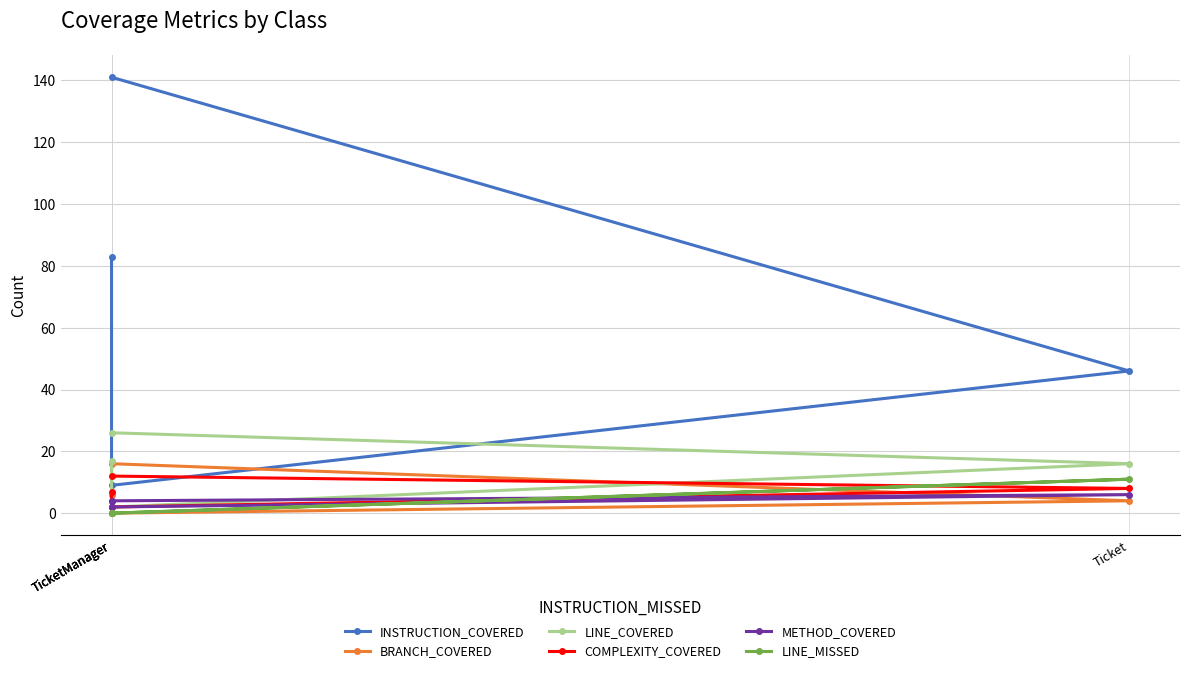

What is the sum of all LINE_MISSED values?

11